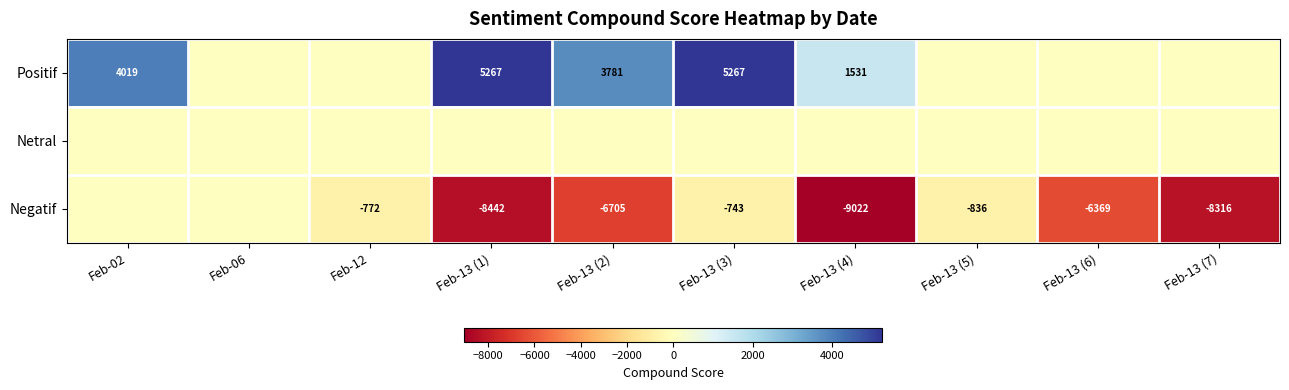

At which category does the chart reach its peak across all series?

Feb-13 (1)